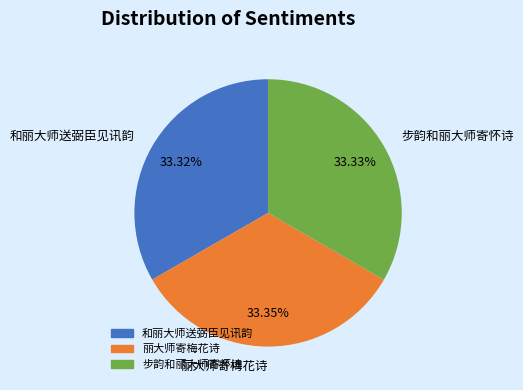

Is it true that 步韵和丽大师寄怀诗 is 39% of the pie?

False